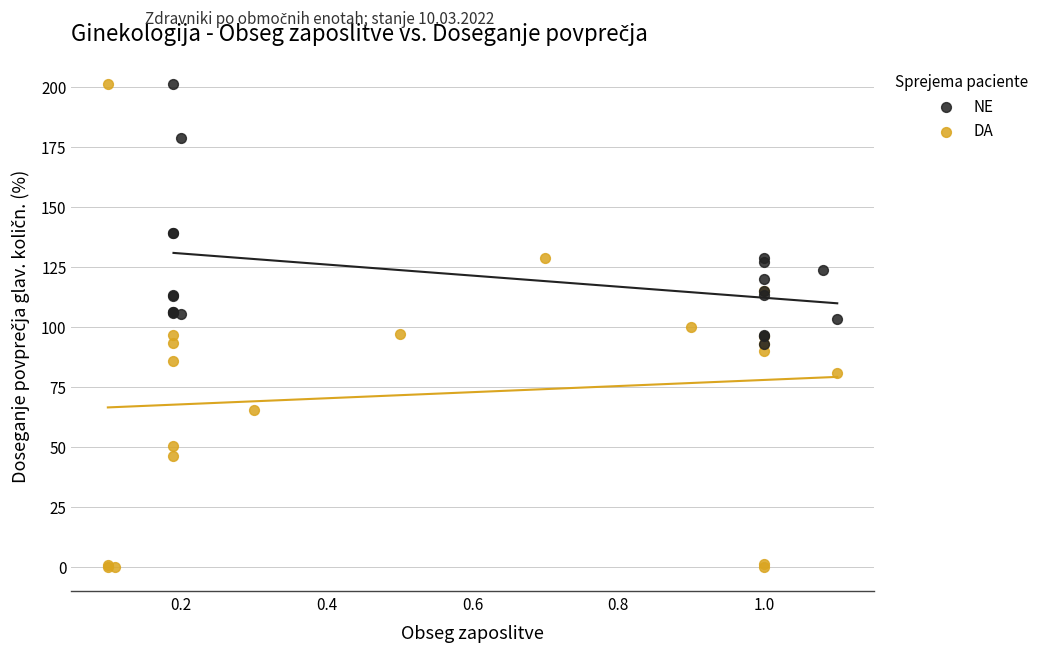

Which series has the widest spread of Y values?

DA